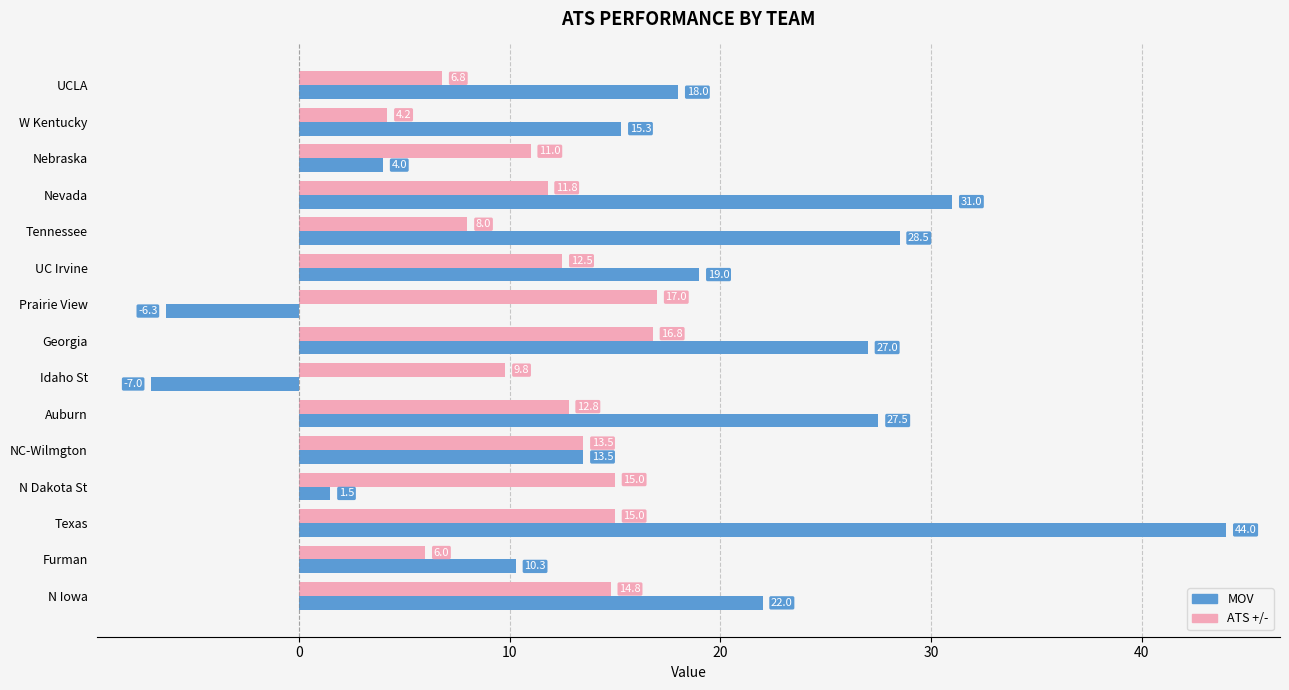

What is the difference between the ATS +/- values at Nevada and Nebraska?

0.8